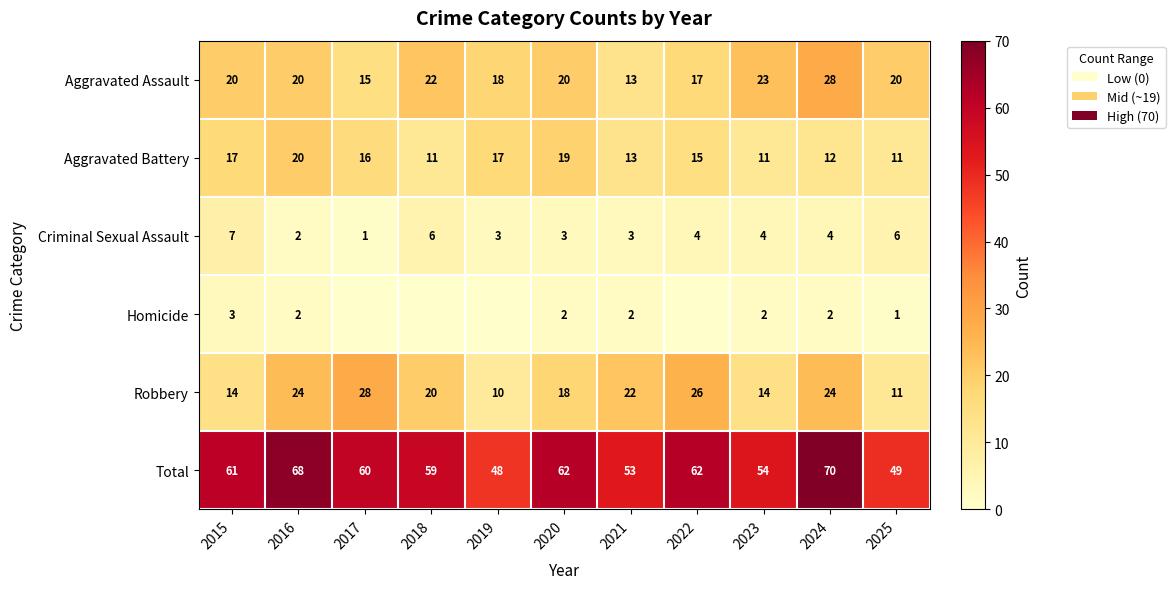

What is the total value across all series at 2023?

108